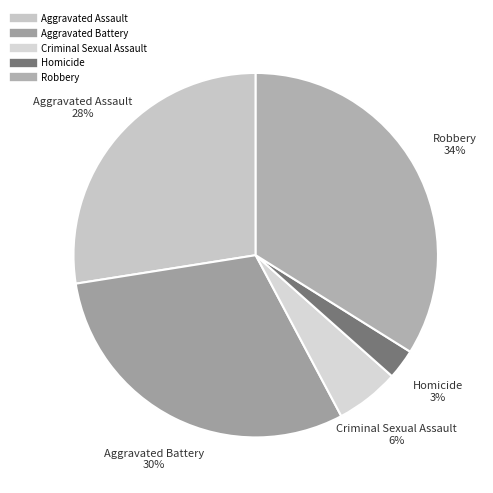

Which slice is the smallest?

Homicide